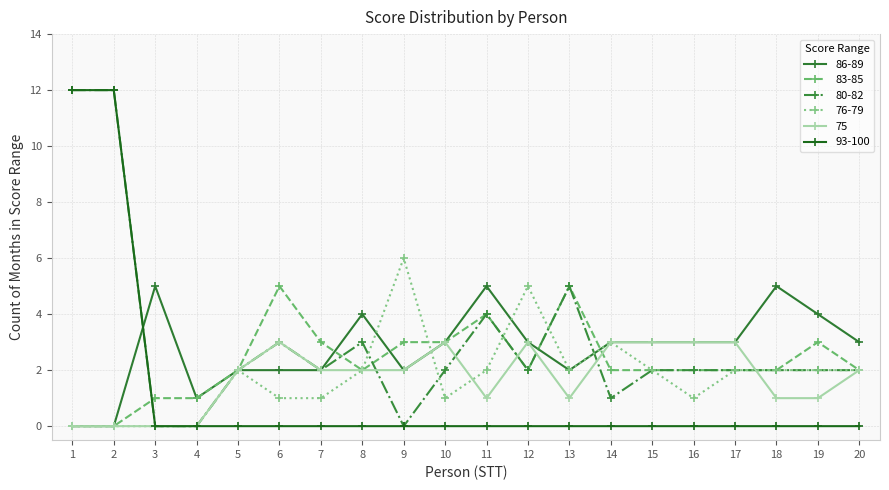

Reading left to right, what are all the values shown in this chart?

86-89: 1=0	2=0	3=5	4=1	5=2	6=2	7=2	8=4	9=2	10=3	11=5	12=3	13=2	14=3	15=3	16=3	17=3	18=5	19=4	20=3
83-85: 1=0	2=0	3=1	4=1	5=2	6=5	7=3	8=2	9=3	10=3	11=4	12=2	13=5	14=2	15=2	16=2	17=2	18=2	19=3	20=2
80-82: 1=12	2=12	3=0	4=0	5=2	6=3	7=2	8=3	9=0	10=2	11=4	12=2	13=5	14=1	15=2	16=2	17=2	18=2	19=2	20=2
76-79: 1=0	2=0	3=0	4=0	5=2	6=1	7=1	8=2	9=6	10=1	11=2	12=5	13=2	14=3	15=2	16=1	17=2	18=2	19=2	20=2
75: 1=0	2=0	3=0	4=0	5=2	6=3	7=2	8=2	9=2	10=3	11=1	12=3	13=1	14=3	15=3	16=3	17=3	18=1	19=1	20=2
93-100: 1=12	2=12	3=0	4=0	5=0	6=0	7=0	8=0	9=0	10=0	11=0	12=0	13=0	14=0	15=0	16=0	17=0	18=0	19=0	20=0